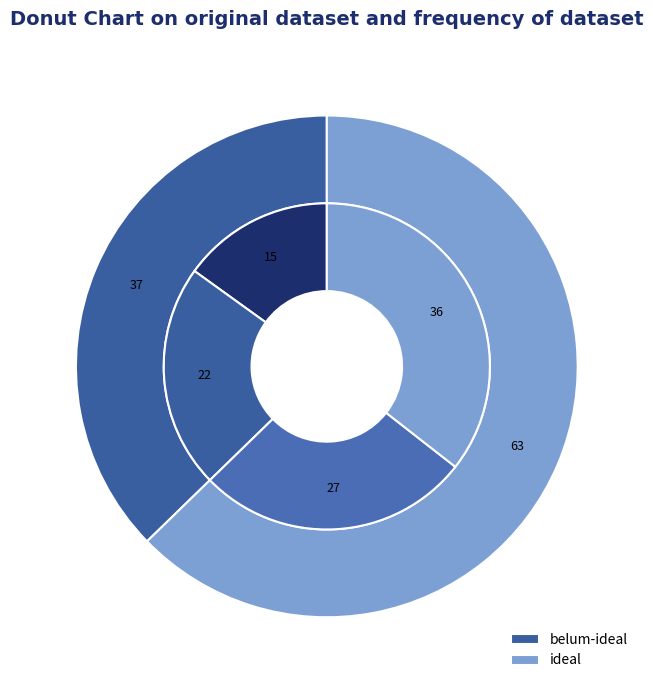

Which category accounts for the majority?

ideal